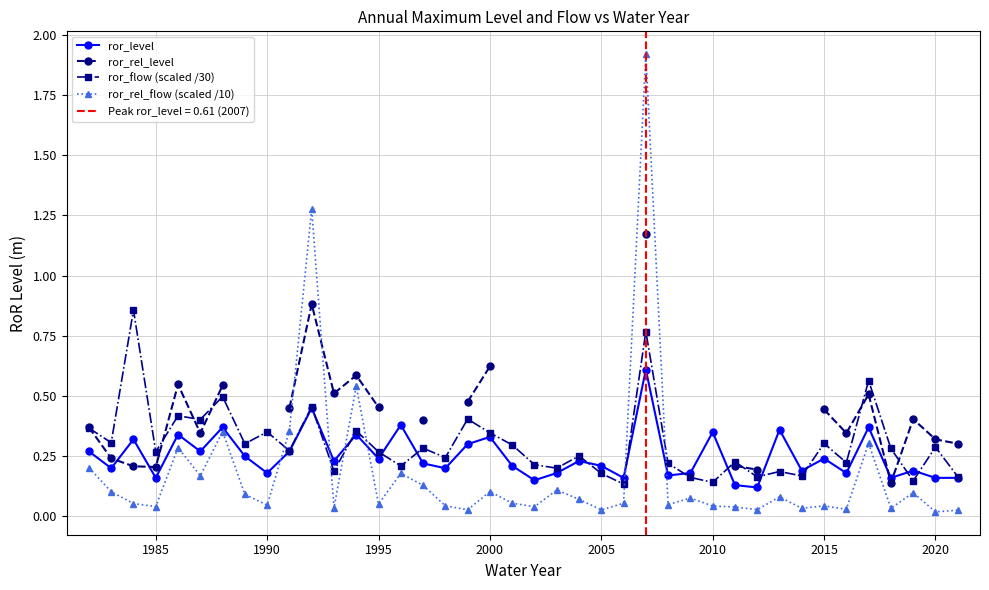

What is the average value of the ror_flow (scaled /30) series?

0.3